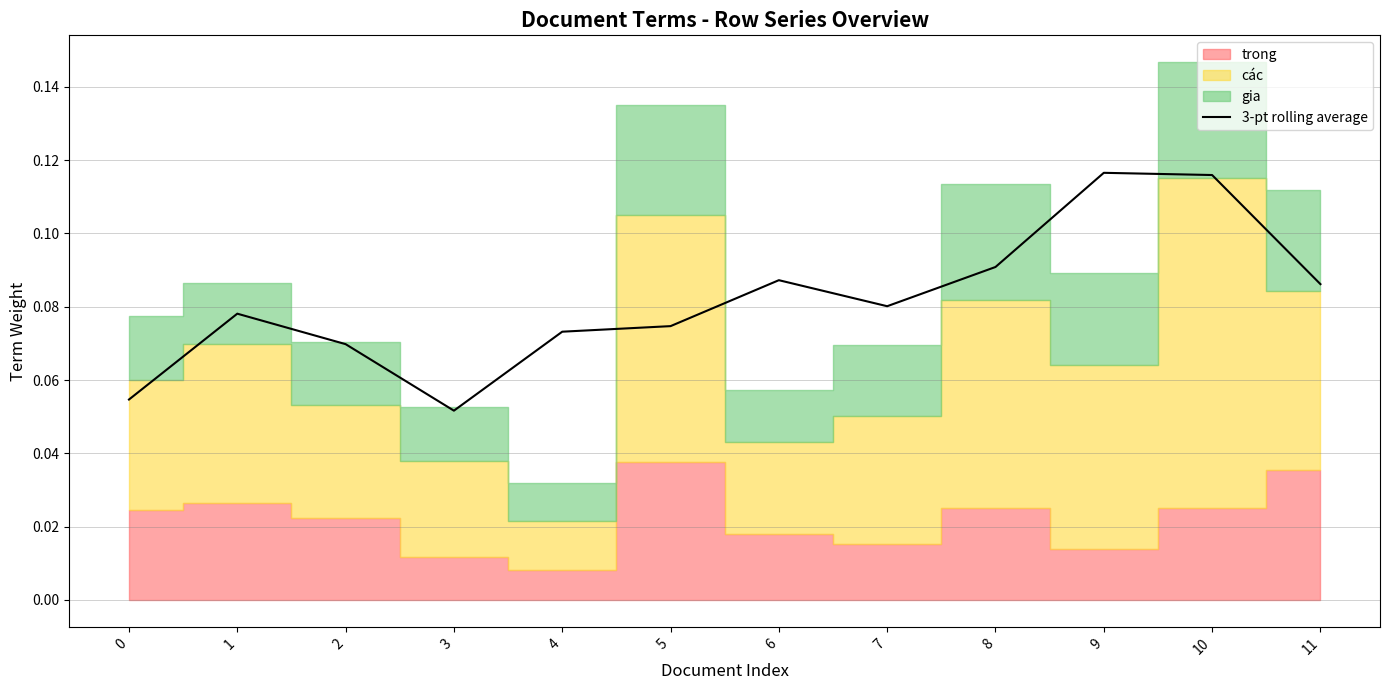

Is it true that the value at 7 is 0.1?

True